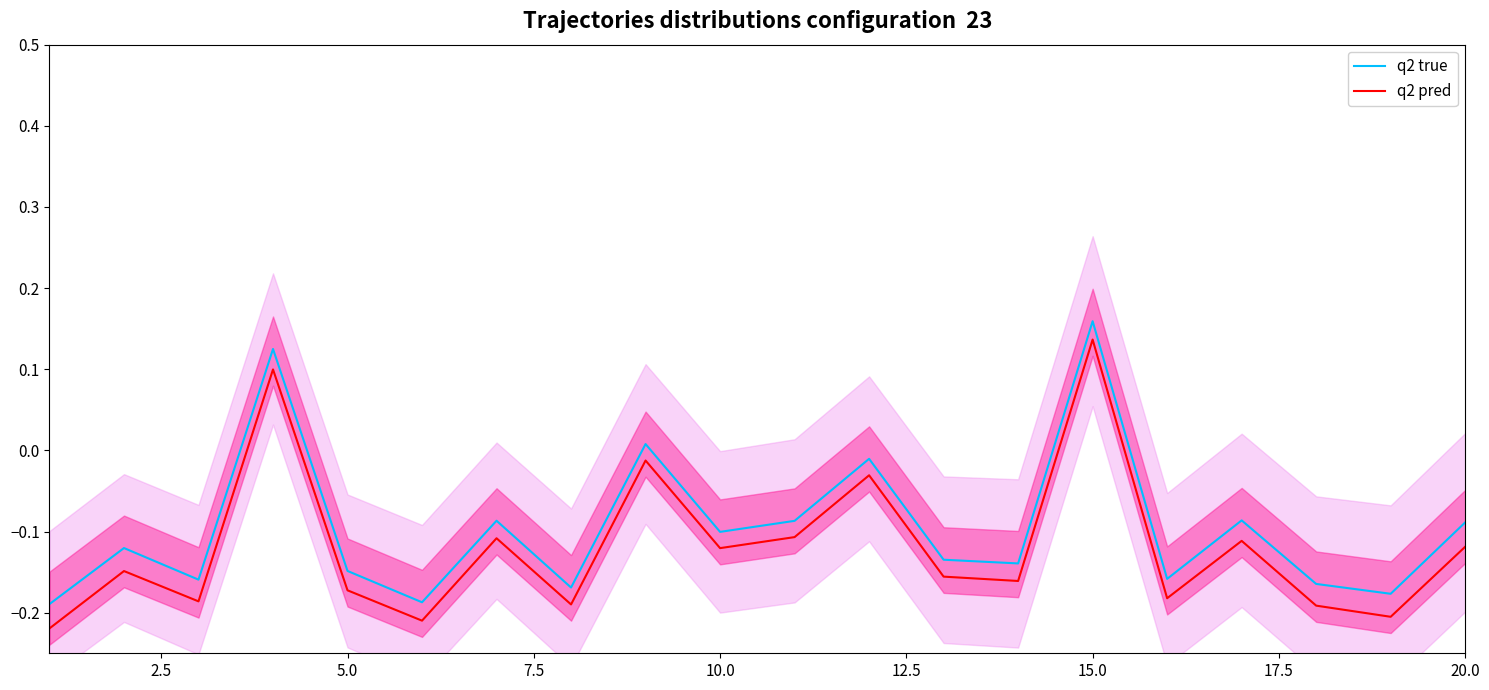

True or false: q2 true and q2 pred cross at least once.

False